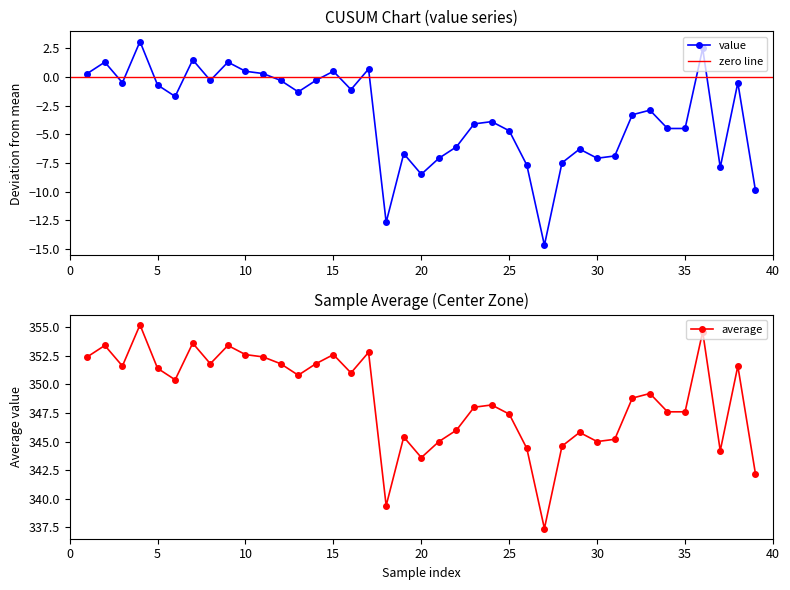

True or false: value has a value of -4.7 at 25.

True